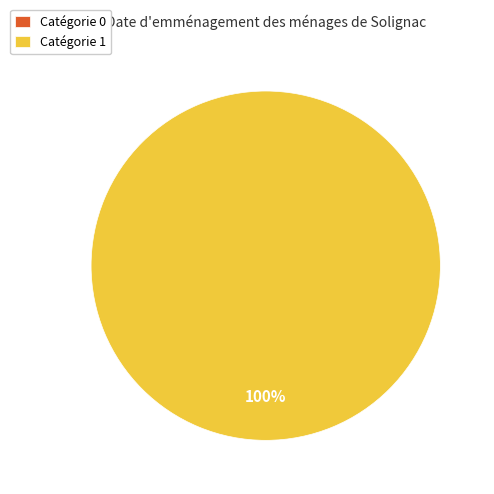

Which has a higher value, 1 or 0?

1